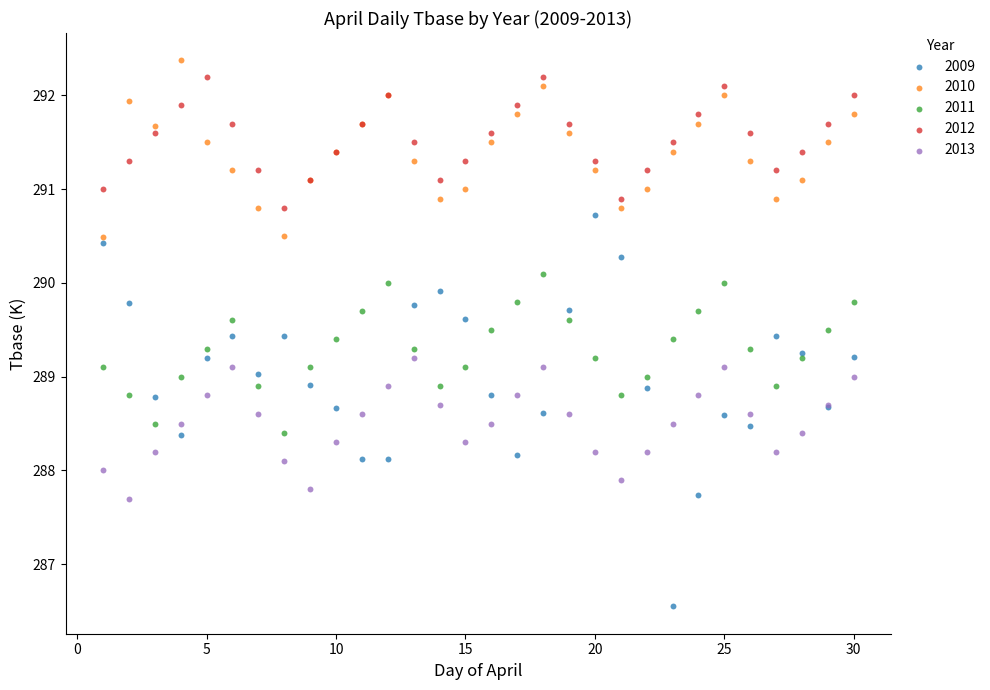

What are all the series names shown in the legend?

2009, 2010, 2011, 2012, 2013